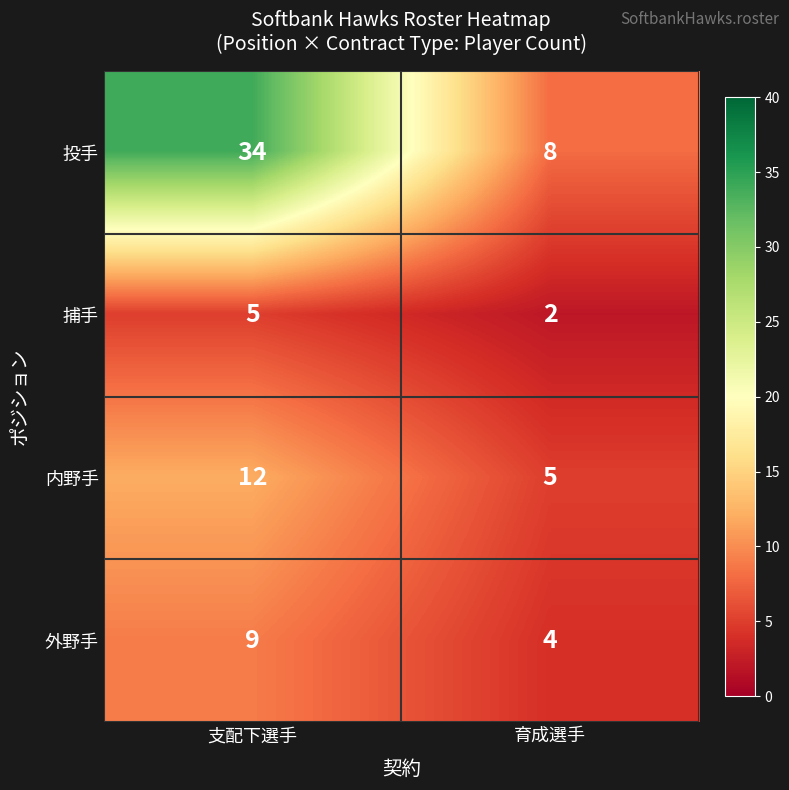

Which label corresponds to the smallest value in the chart?

育成選手